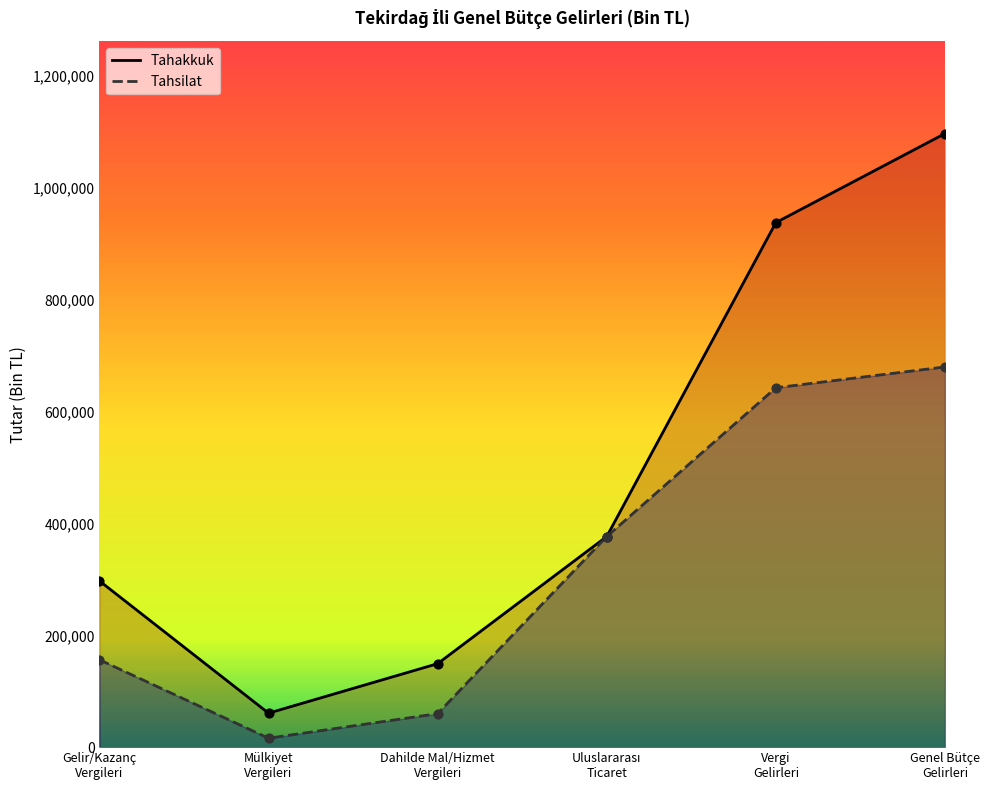

Which series has the largest total across all categories?

Tahakkuk